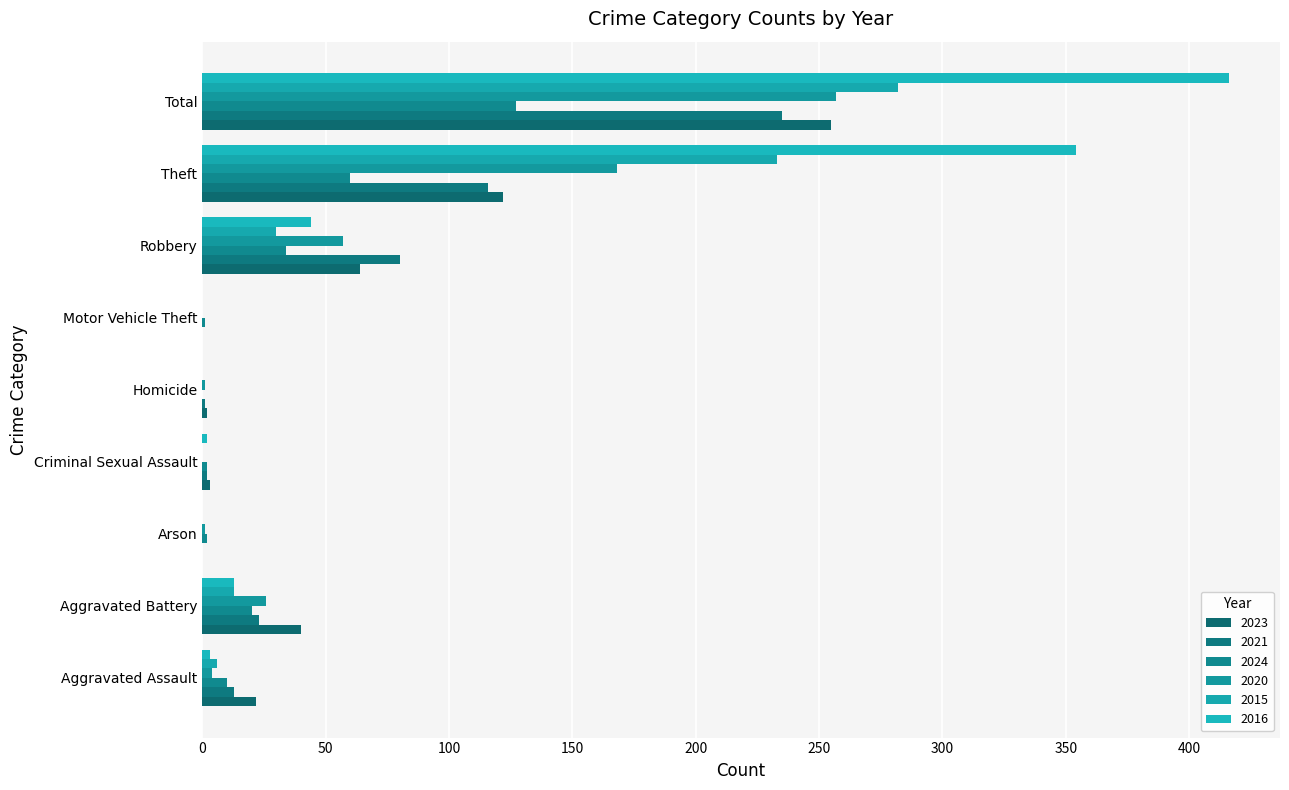

At Motor Vehicle Theft, list the series in order from smallest to largest.

2023, 2021, 2020, 2015, 2016, 2024